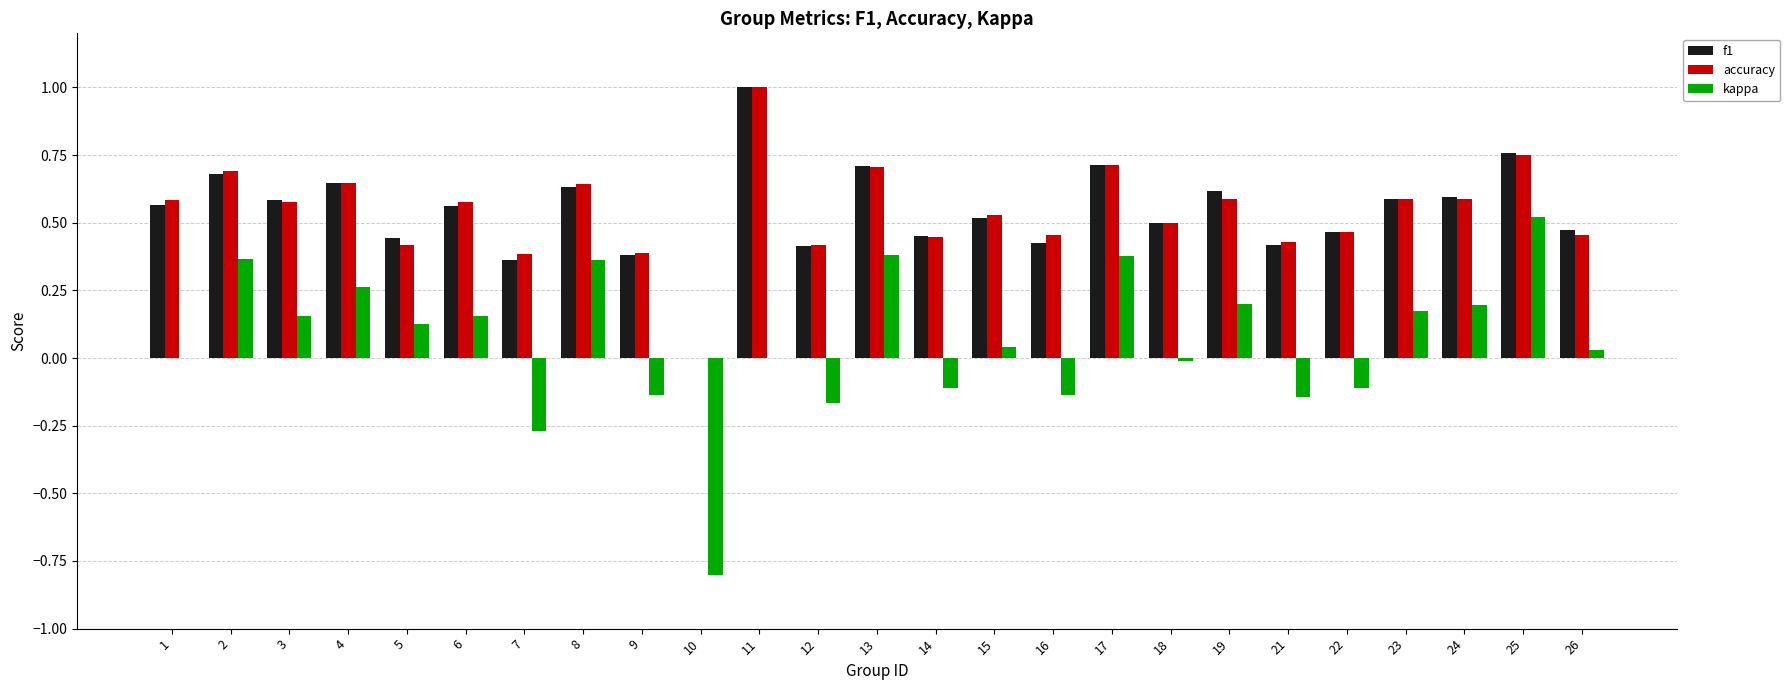

Between 1 and 19, which series saw the biggest shift?

kappa